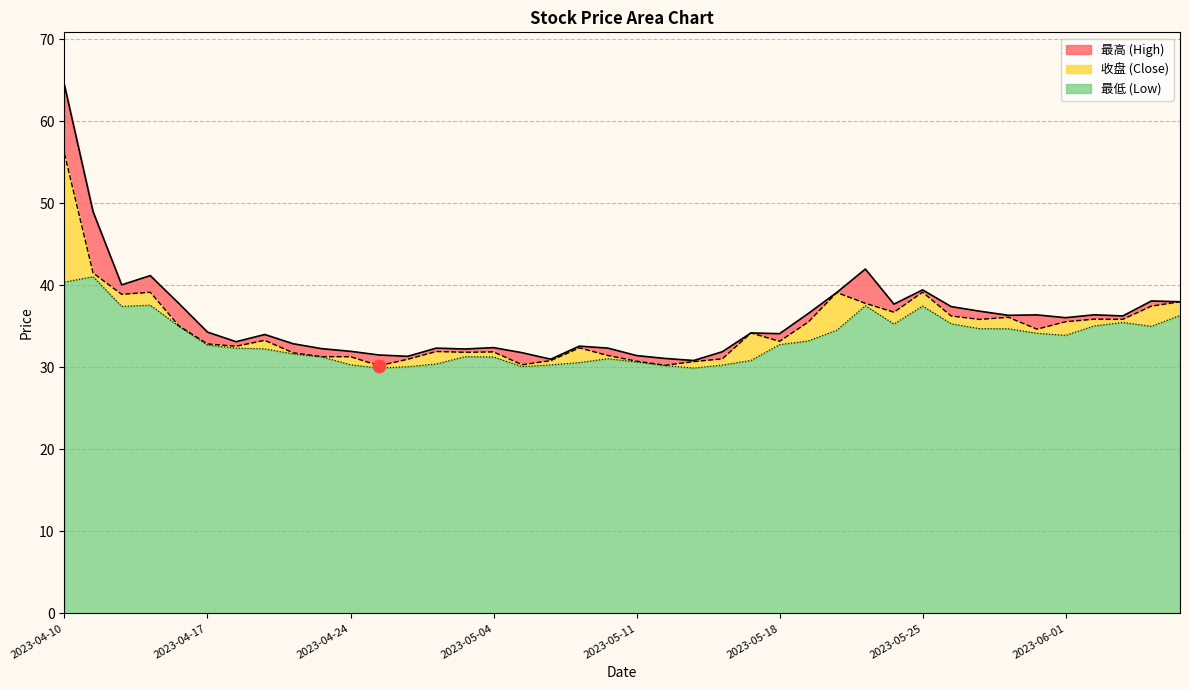

Which series has the largest total across all categories?

最高